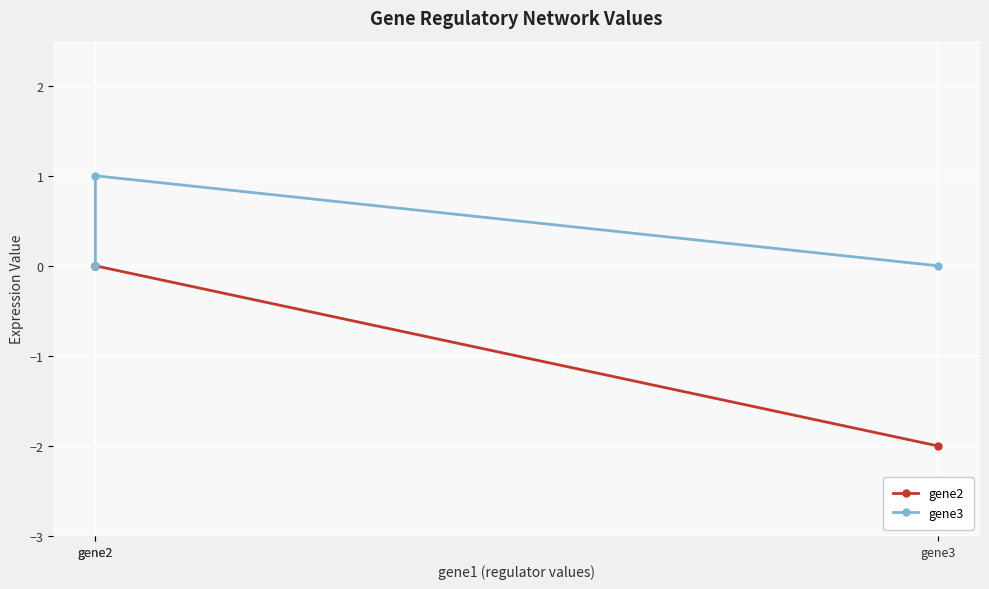

What is the greatest value displayed?

1